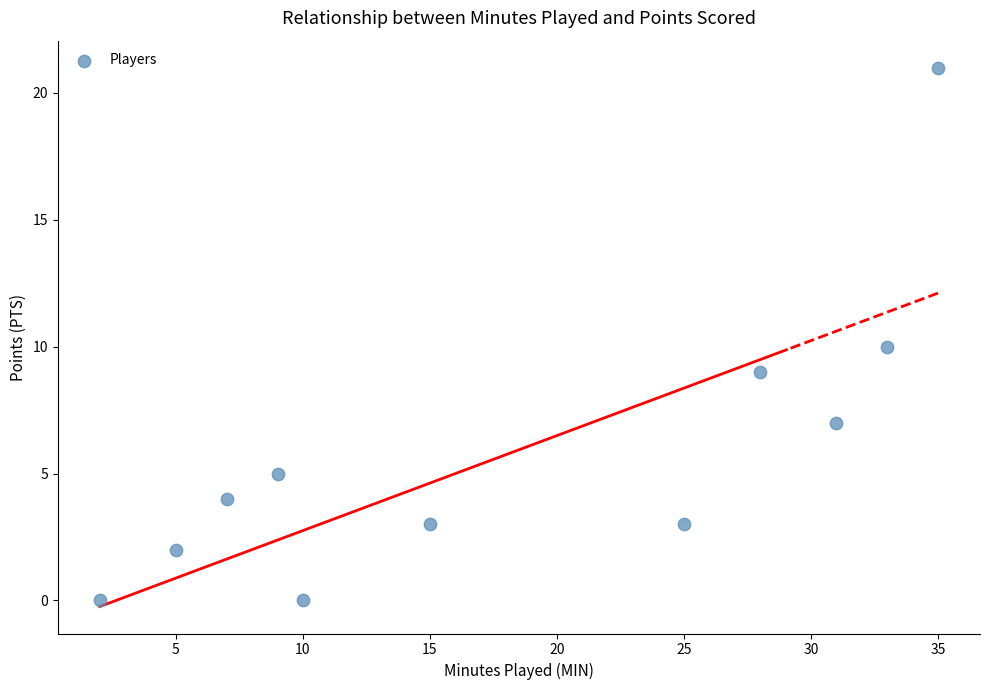

What is the range of Y values (max minus min)?

21